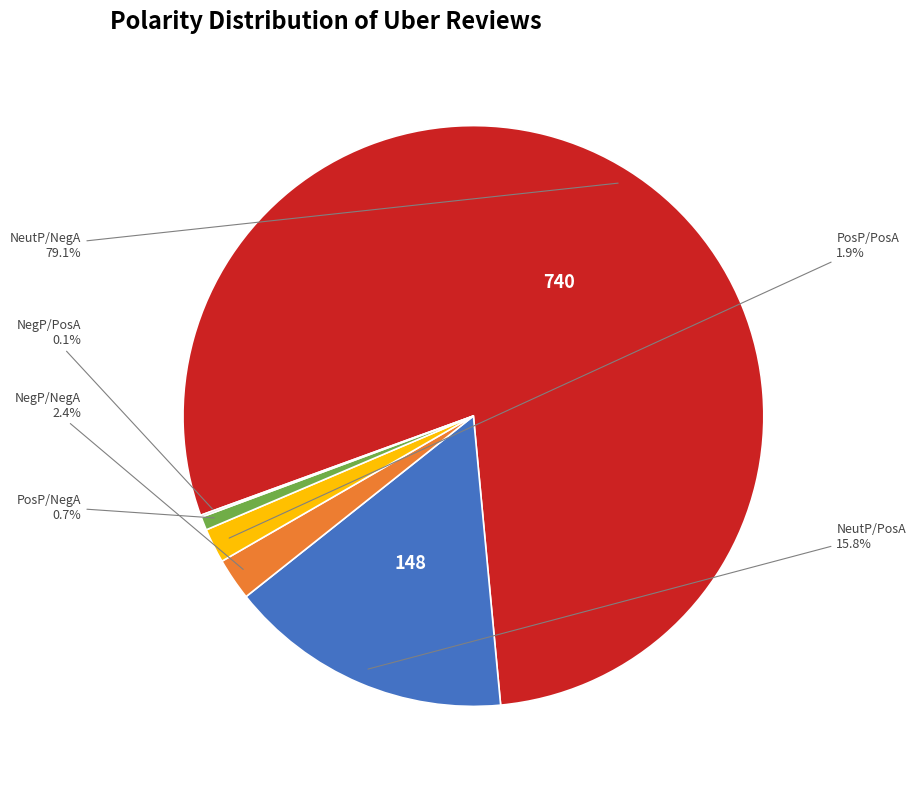

Does any single category account for the majority?

Yes